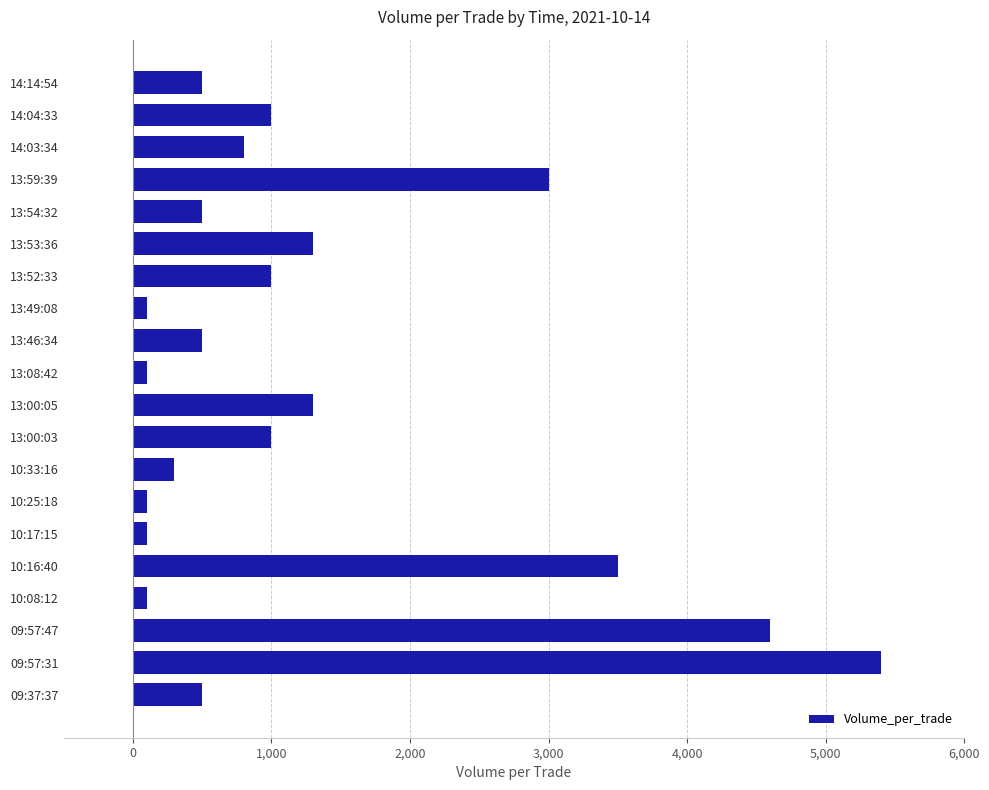

Where is the data nearest to the value 2750?

13:59:39